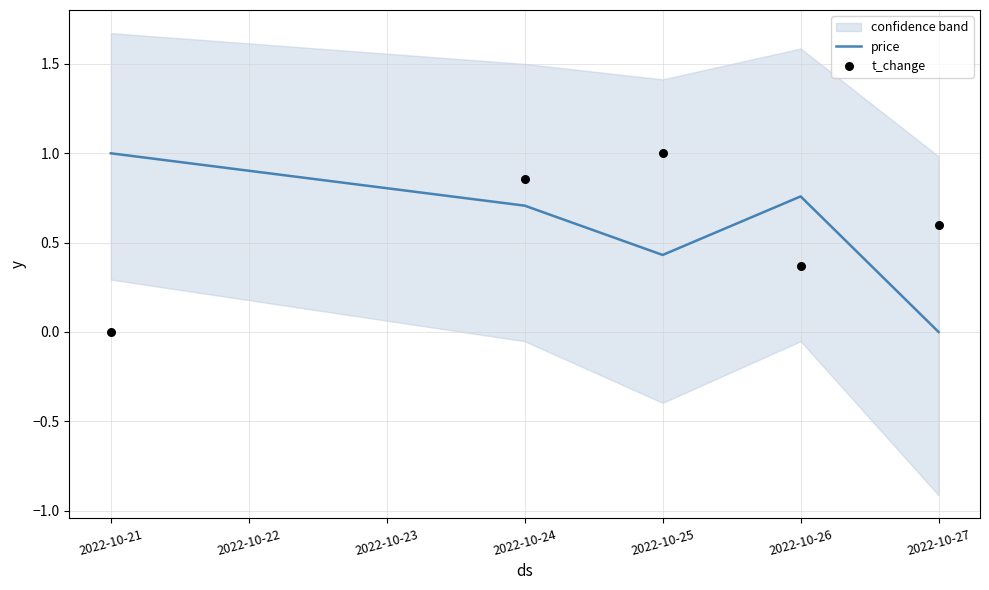

At how many categories does at least one series exceed 0?

5